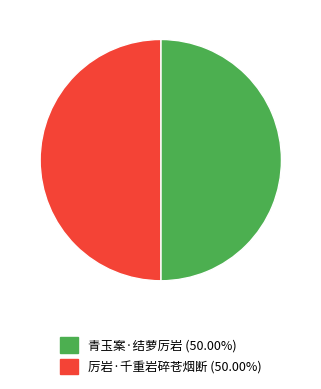

Approximately how many times larger is the value at 青玉案·结萝厉岩 (50.00%) compared to 厉岩·千重岩碎苍烟断 (50.00%)?

1.0